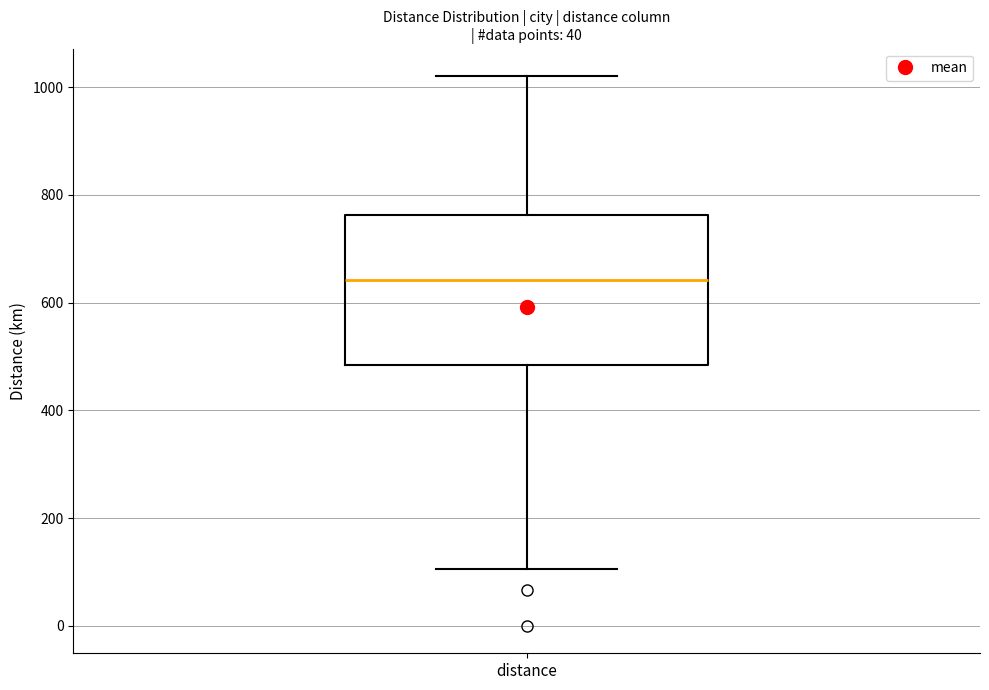

Read this box plot against the y-axis: the position of the median line, the range covered by the box, and the ends of both whiskers. The values are not printed on the chart, so give them approximately, as read against the axis.

median 640, box 480 to 760, whiskers 100 to 1020